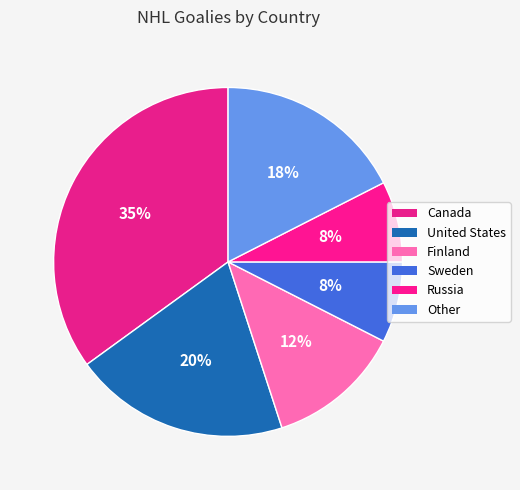

How many segments does this pie chart have?

6